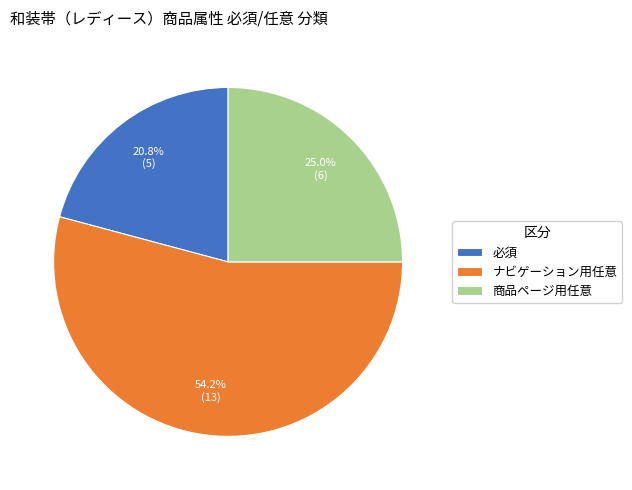

Do 必須 and ナビゲーション用任意 together represent more than half of the pie?

Yes